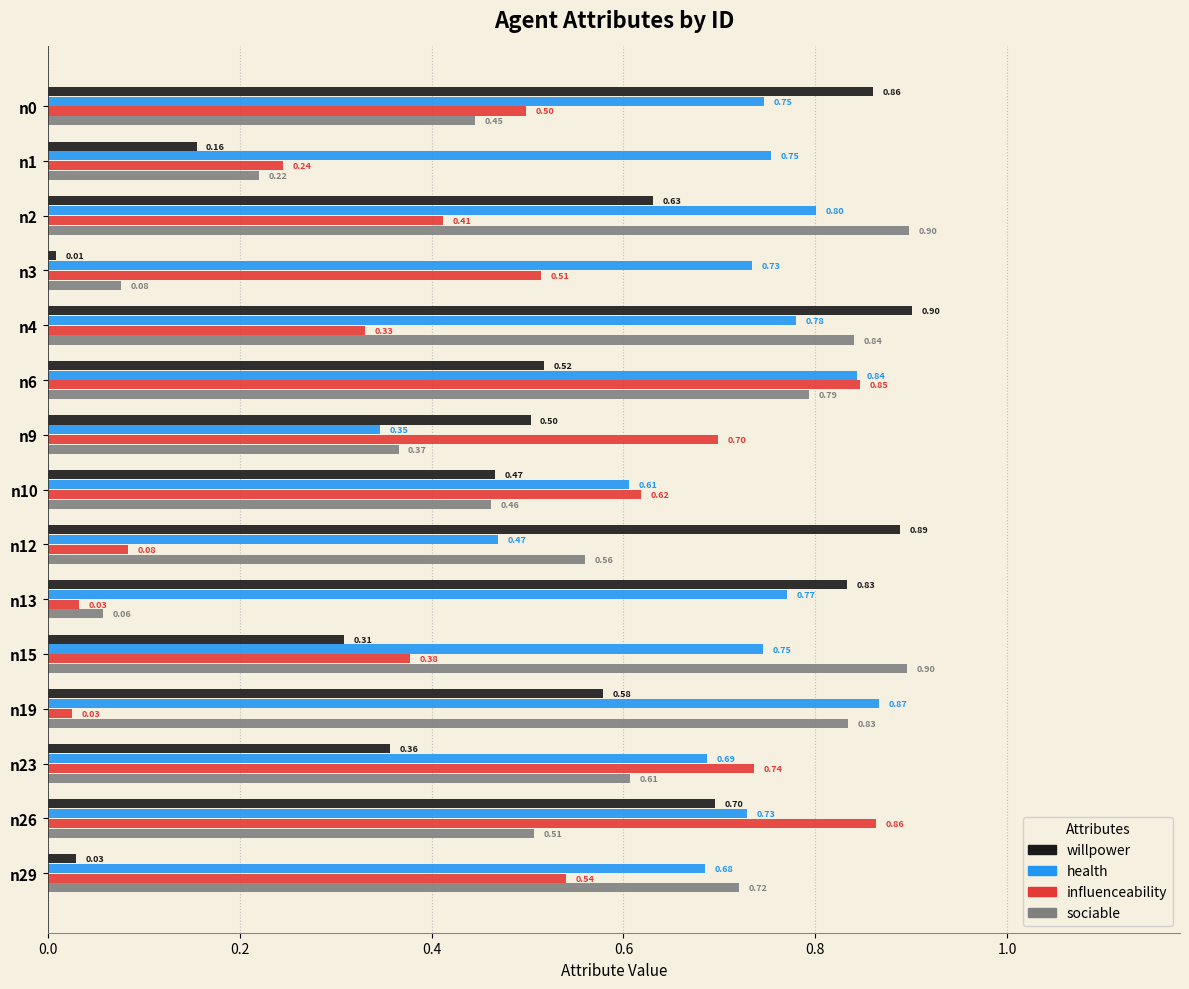

What is the sum of the willpower values at n13 and n6?

1.4